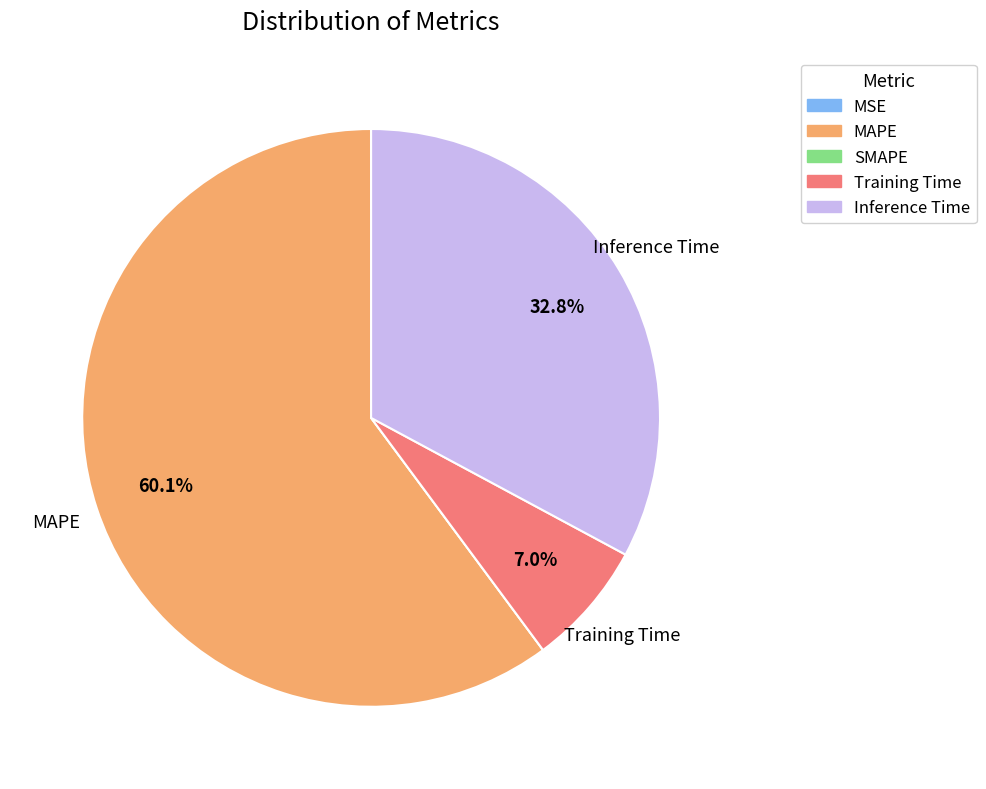

Which category accounts for the majority?

MAPE